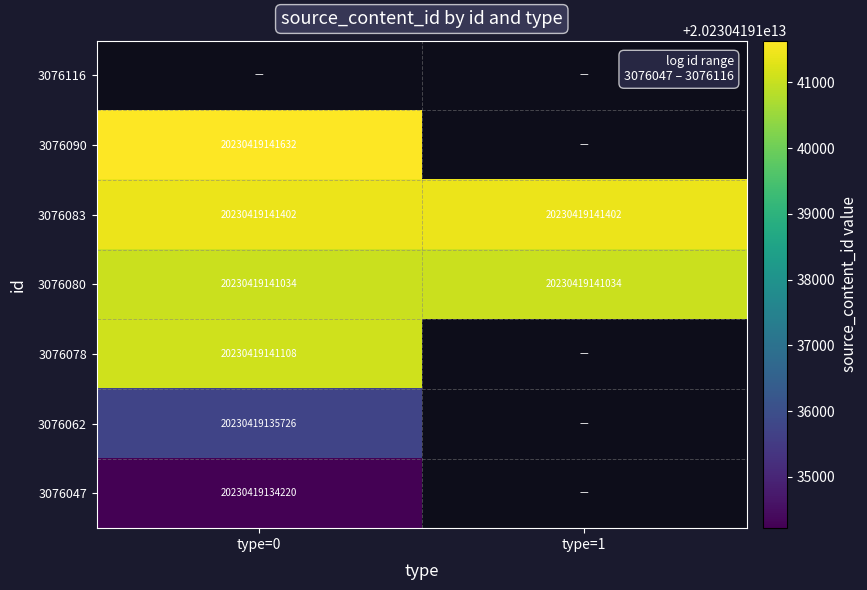

Which label corresponds to the largest value in the chart?

type=0